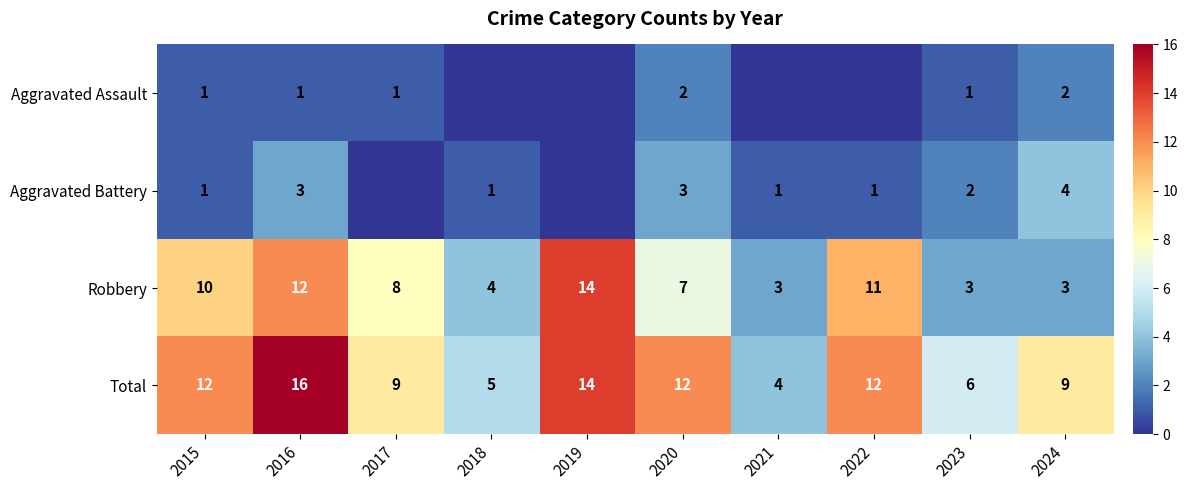

What is the lowest value of the Total series?

4